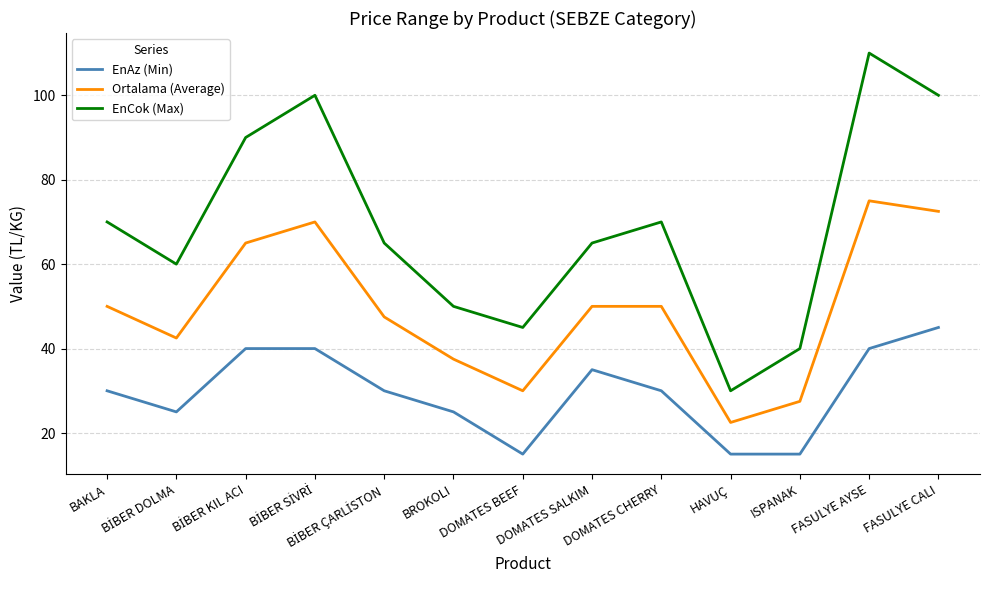

Rank the series by their maximum value, from highest to lowest.

EnCok (Max), Ortalama (Average), EnAz (Min)